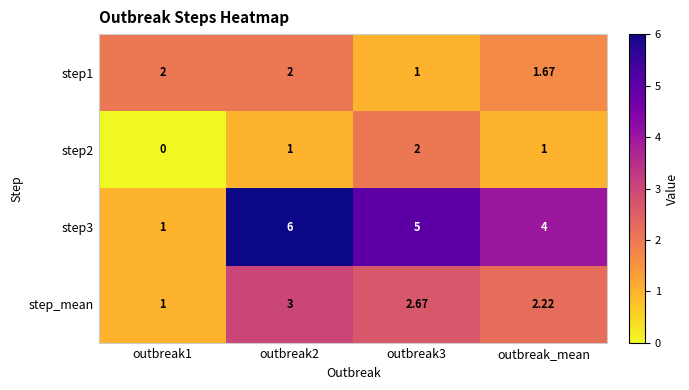

How many categories are shown in the chart?

4